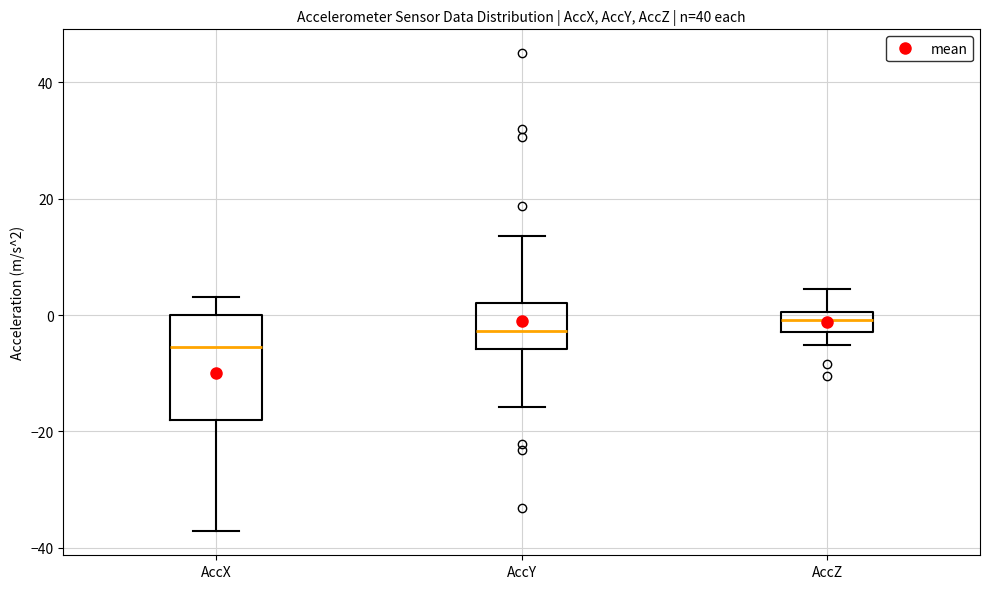

Reading left to right, read every box against the y-axis: the position of its median line, the range the box covers, and the ends of its whiskers. The values are not printed on the chart, so give them approximately, as read against the axis.

AccX: median -6, box -18 to 0, whiskers -38 to 4
AccY: median -2, box -6 to 2, whiskers -16 to 14
AccZ: median 0 (inside the box), box -2 to 0, whiskers -6 to 4